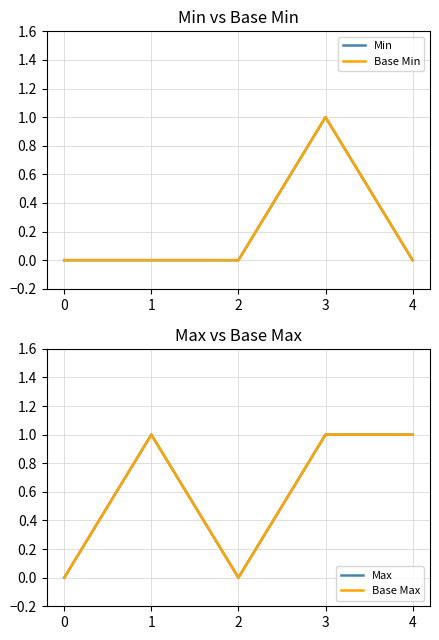

What are all the series names shown in the legend?

Min, Base Min, Max, Base Max